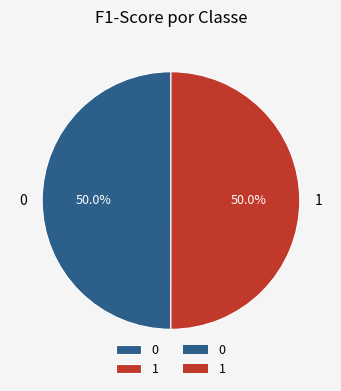

To the nearest percent, what percentage of the pie is 1?

50%